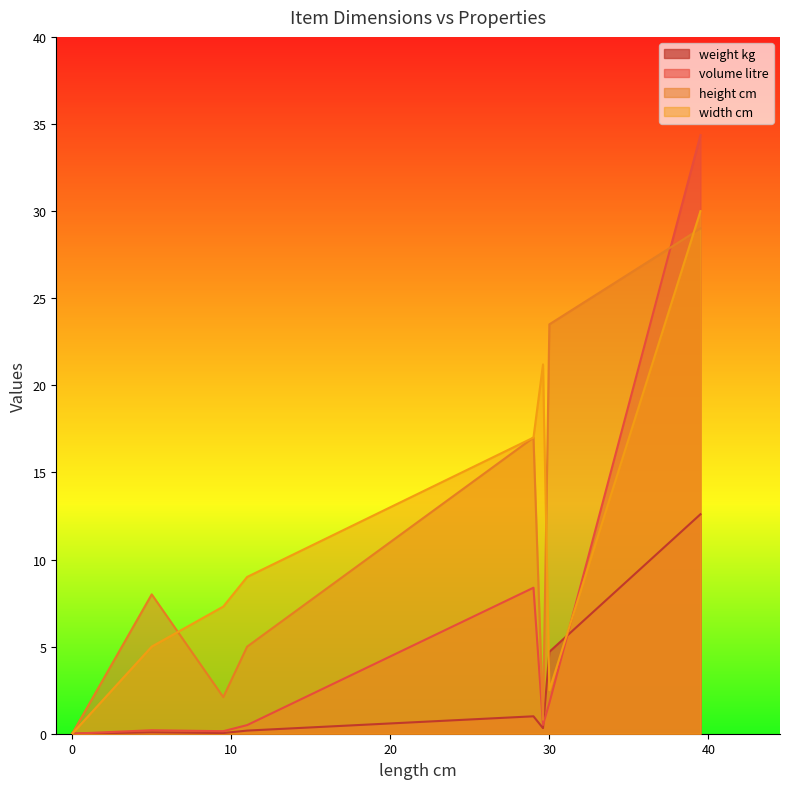

What is the difference between the second highest and minimum values in the volume litre series?

8.4